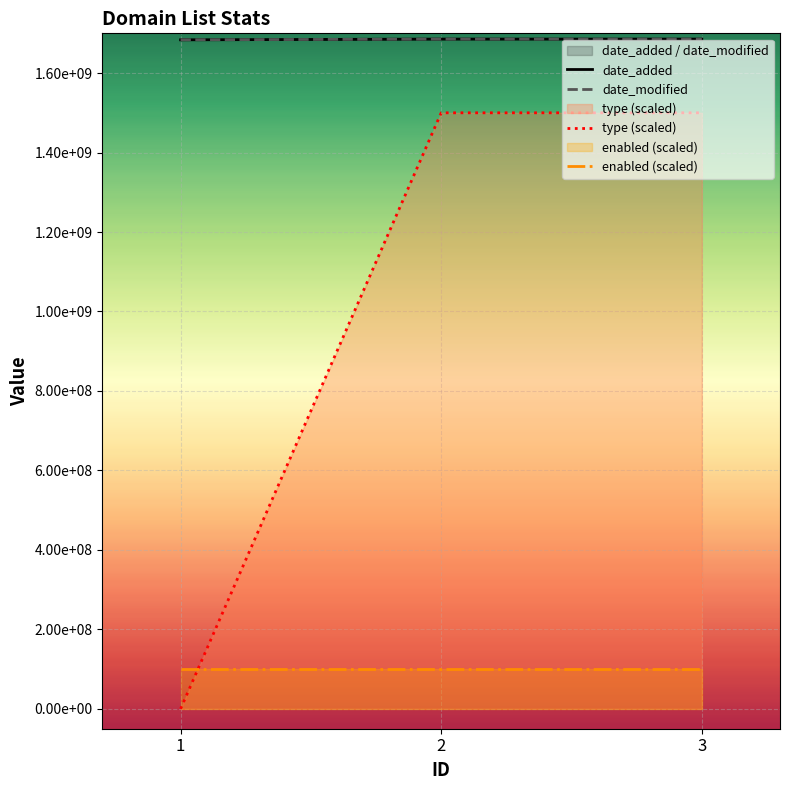

Between 2 and 3, which series saw the biggest shift?

date_added